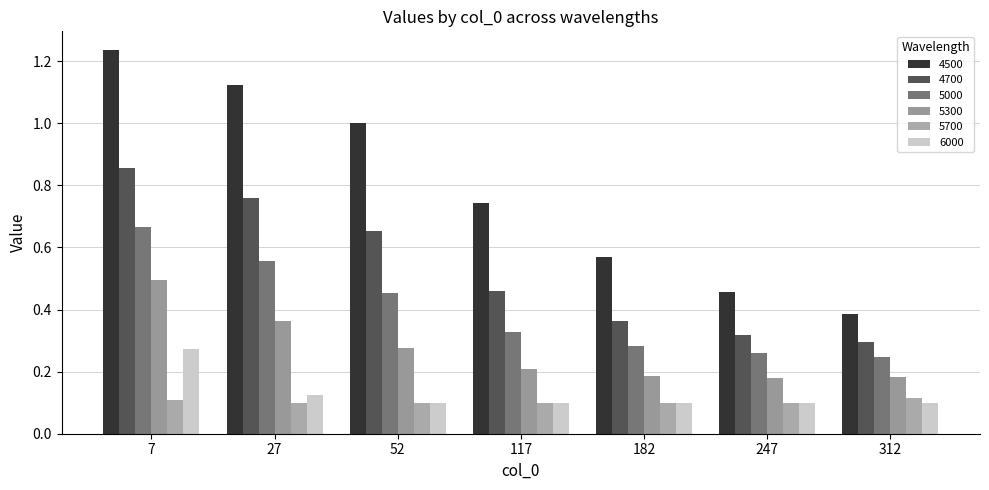

How many bars are there in each group?

6